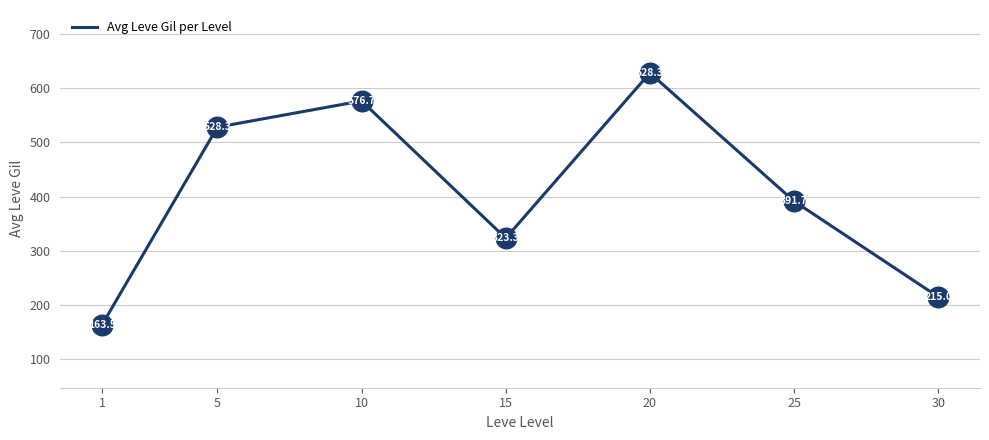

What is the change in value from 1 to 30?

+51.5